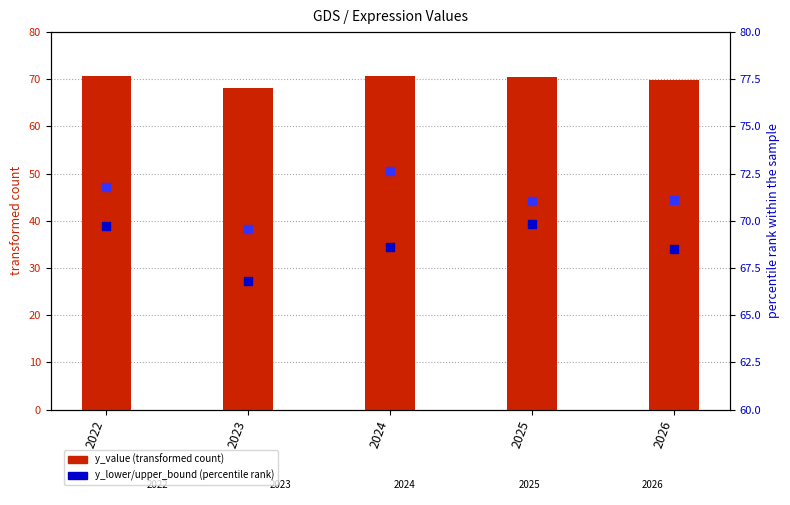

Which series has the widest spread of Y values?

y_upper_bound (upper percentile)